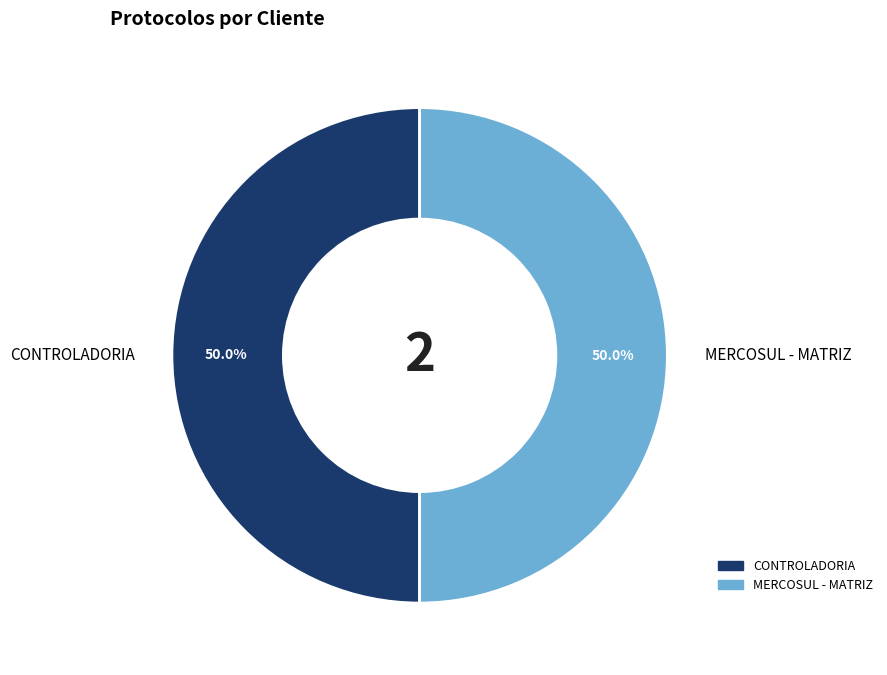

The CONTROLADORIA slice represents 56% of the pie. True or false?

False